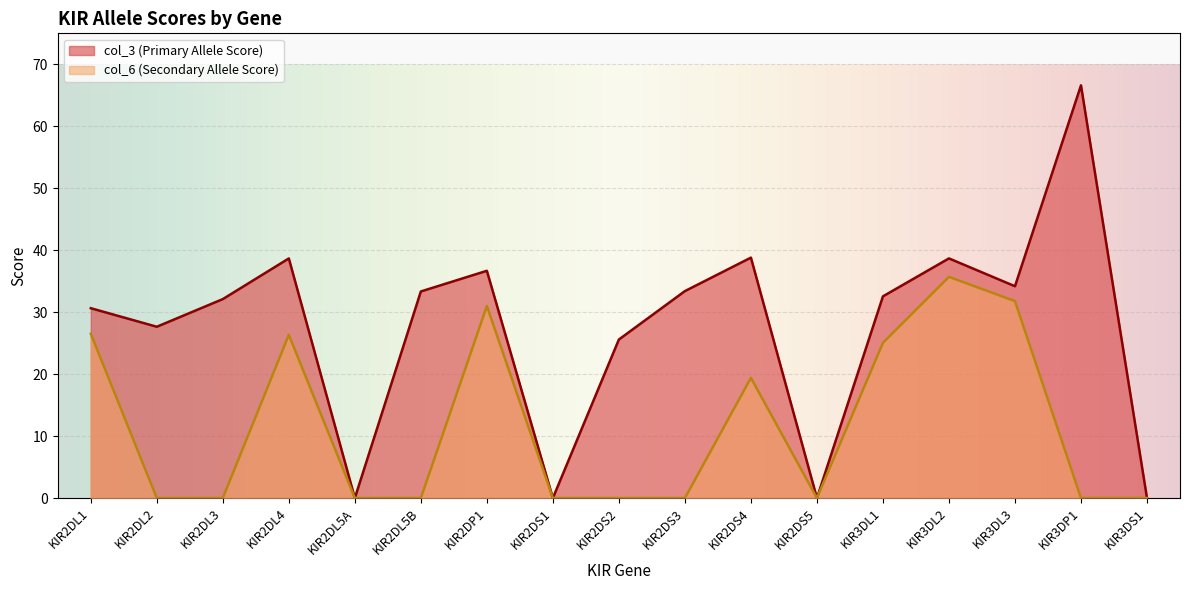

True or false: col_3 (Primary Allele Score) has more than 2 points higher than both neighbors.

True